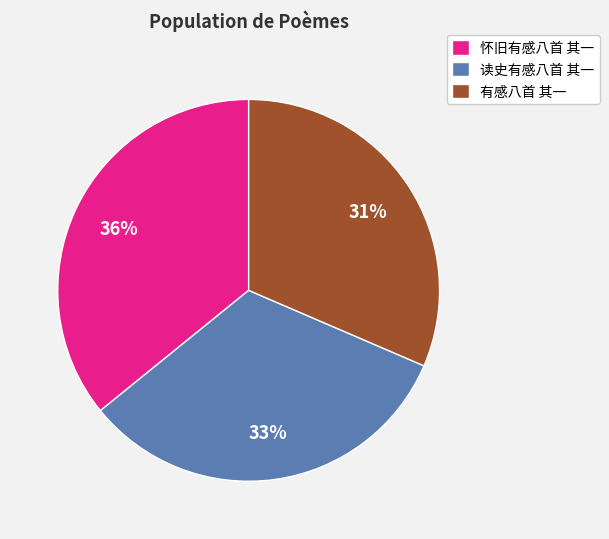

How many slices are in this pie chart?

3